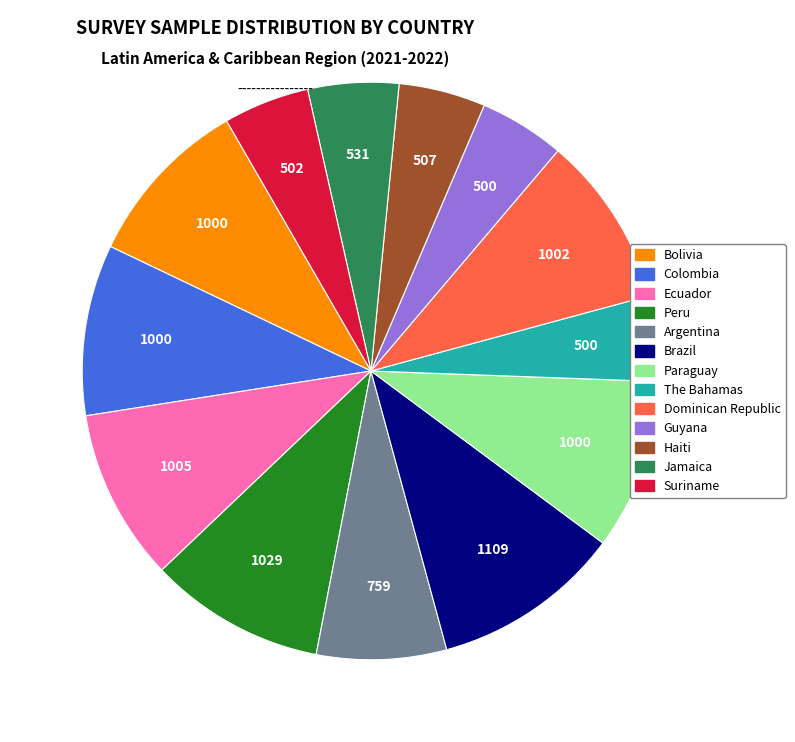

Between Brazil and Bolivia, which is larger?

Brazil